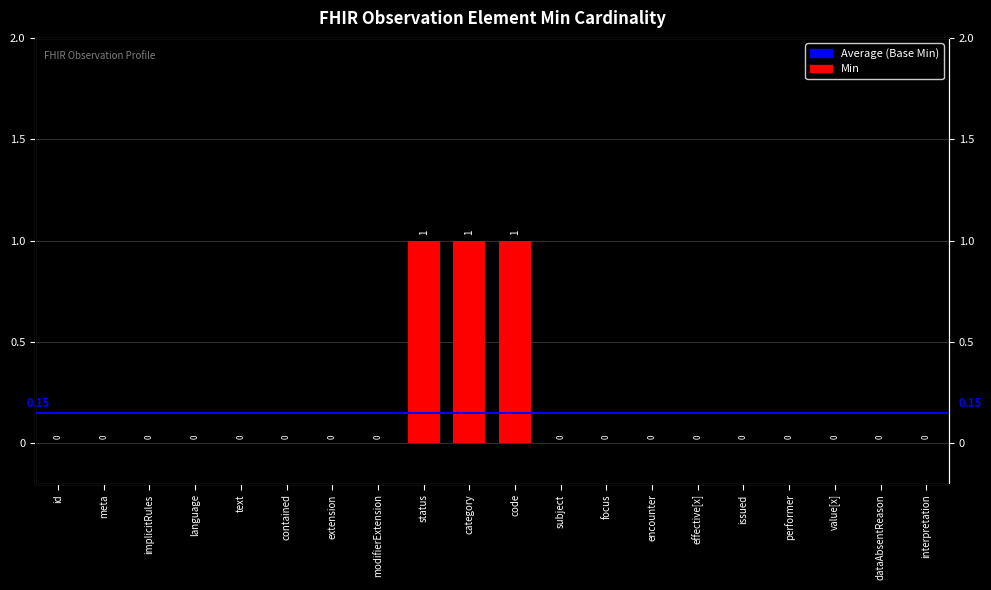

At which category does the chart reach its peak across all series?

status